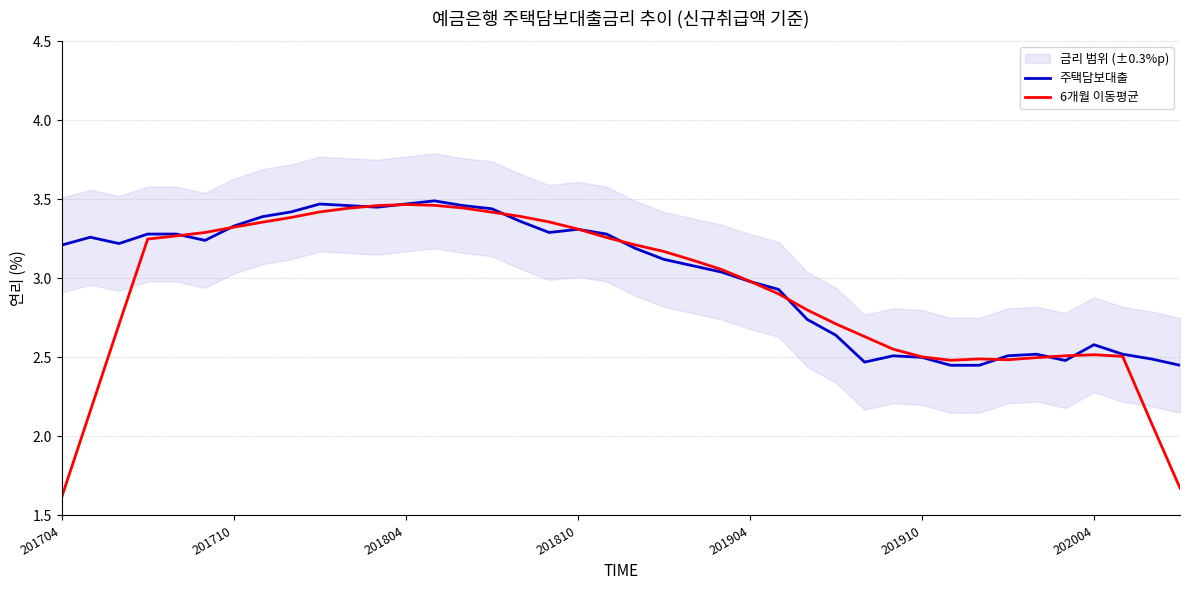

Is it true that 주택담보대출 equals 3.0 at 201904?

True